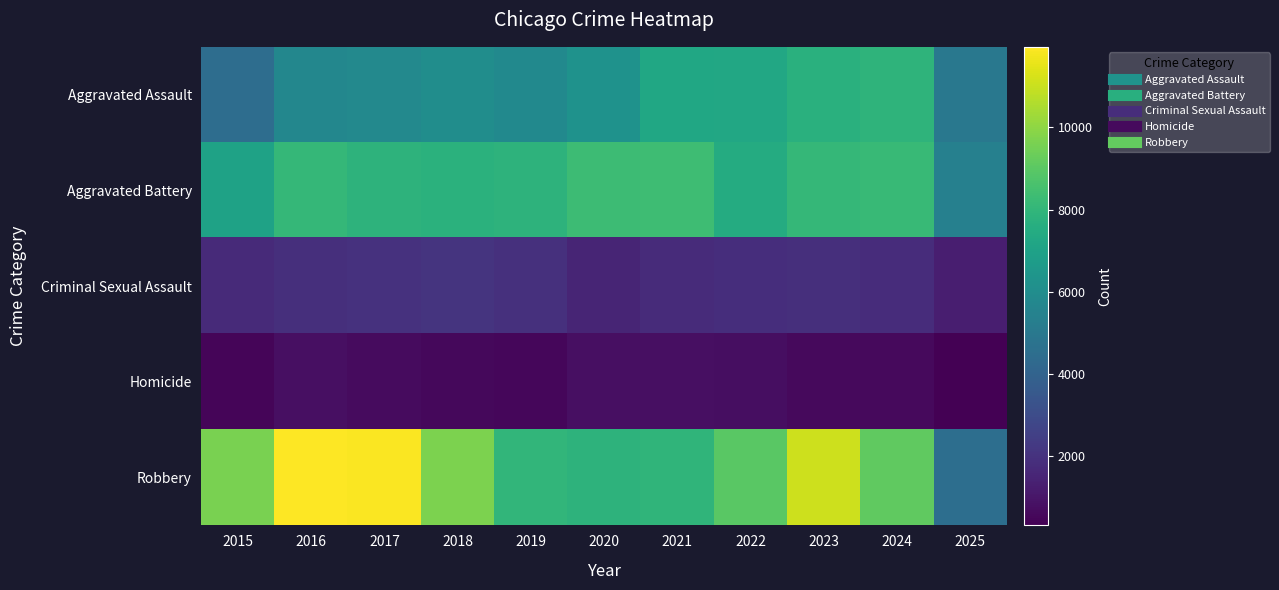

What is the spread (max minus min) of values at 2016?

11174